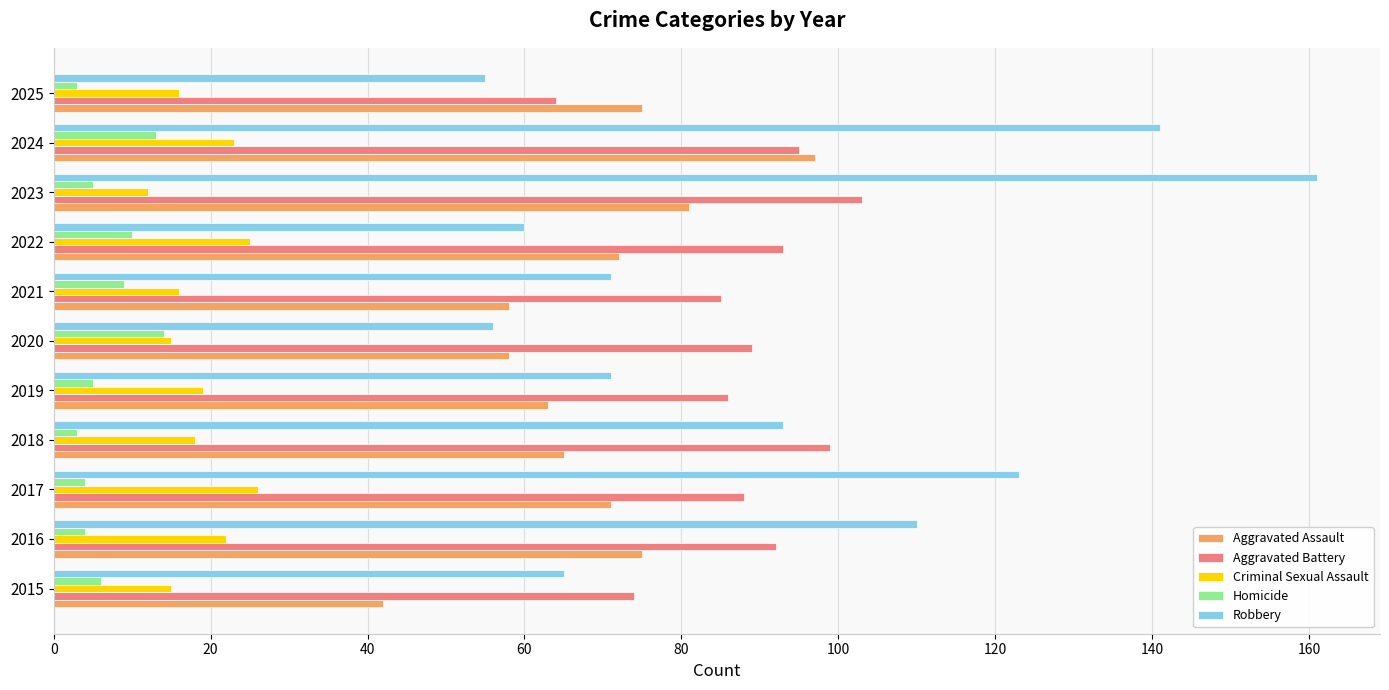

Which series has the largest range (max minus min)?

Robbery